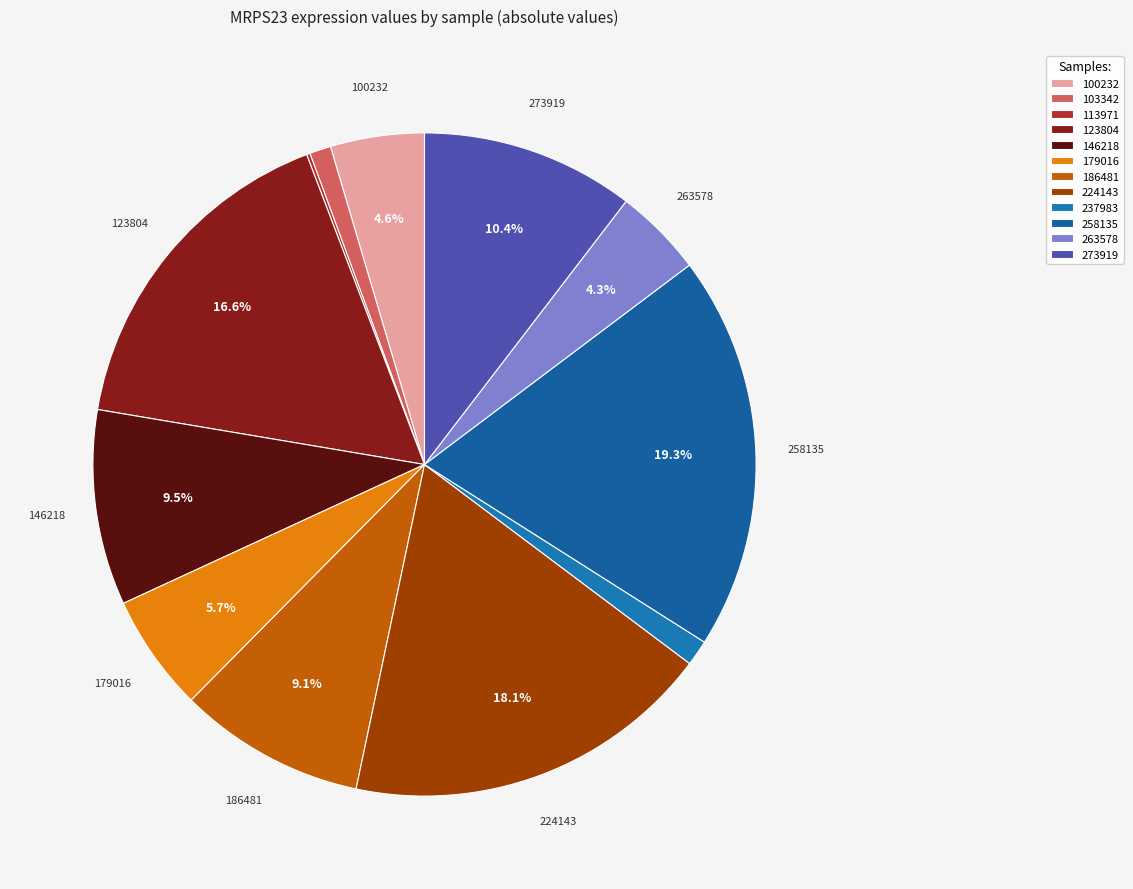

Count the number of slices in the pie.

12